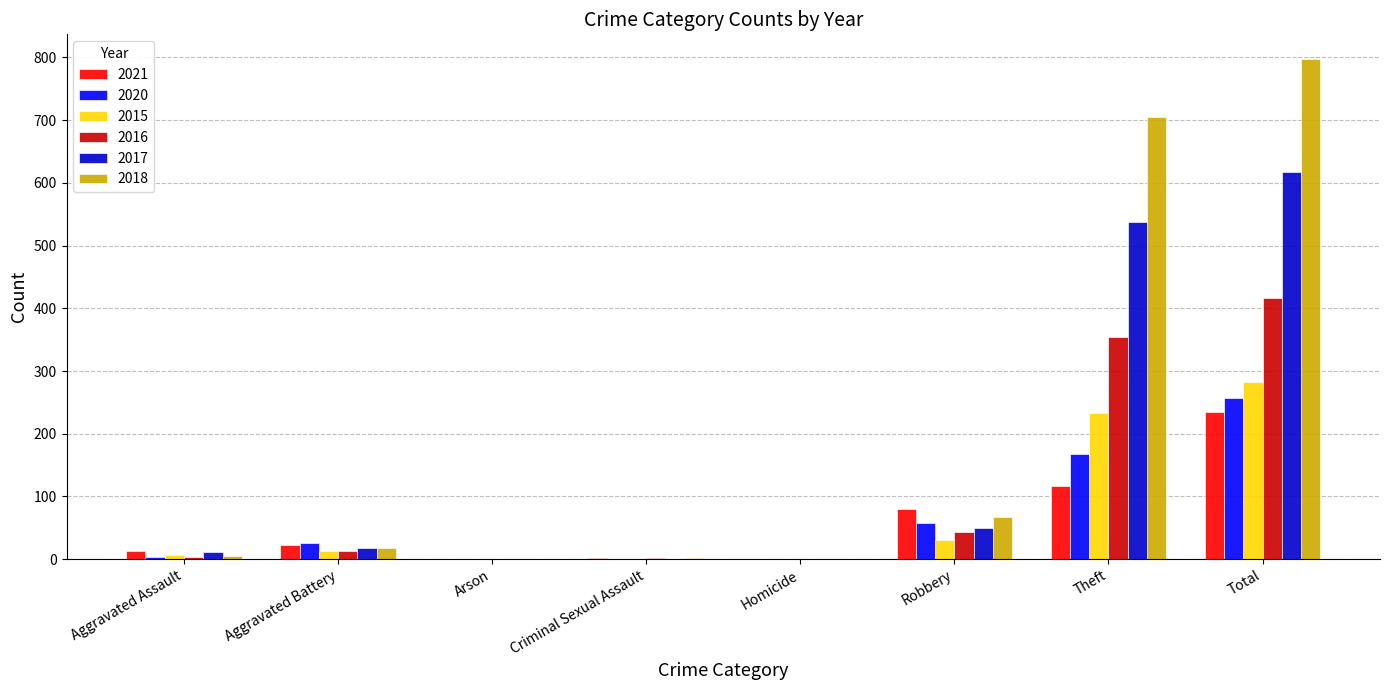

What is the sum of all 2017 values?

1234